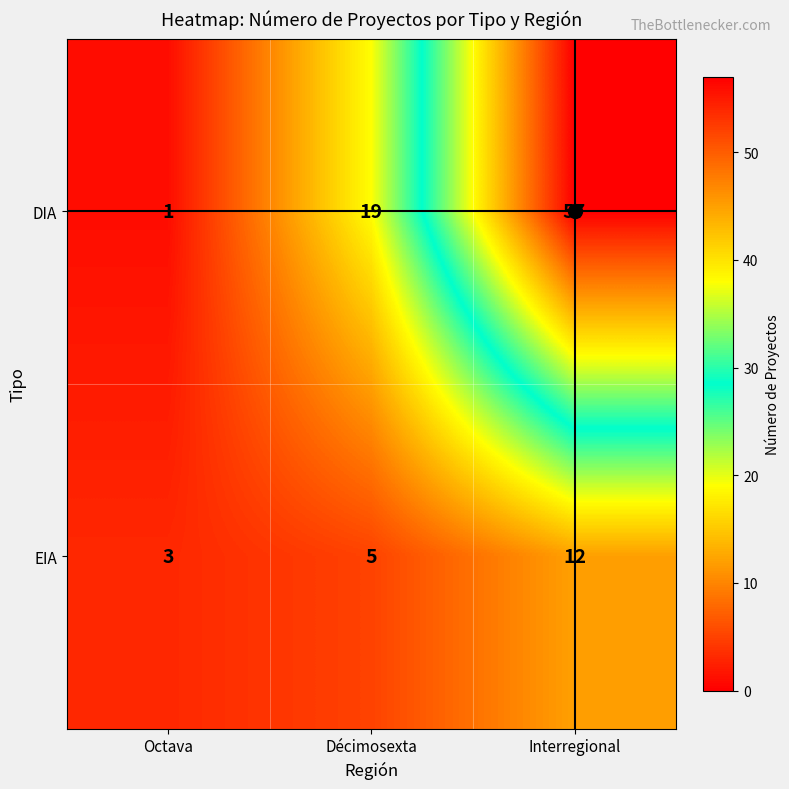

The EIA series shows 7 at Décimosexta. True or false?

False